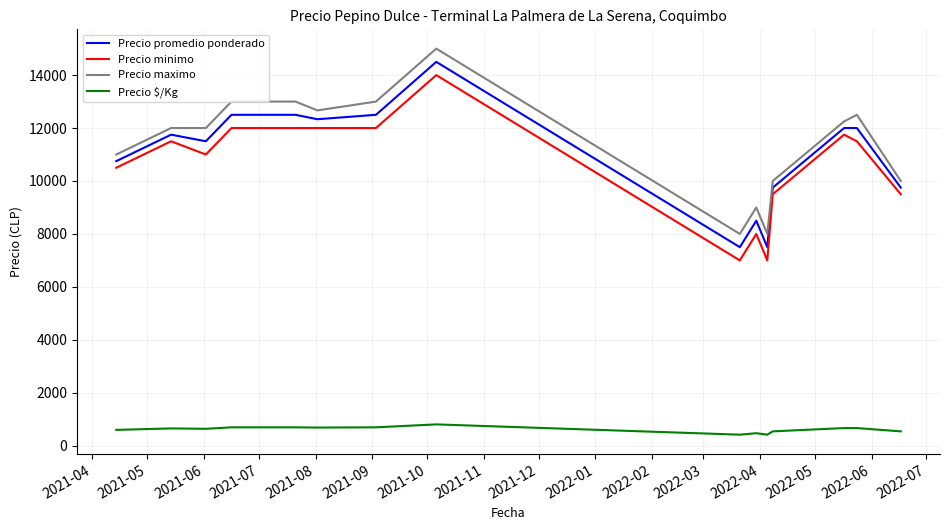

What is the highest value of the Precio promedio ponderado series?

14500.0